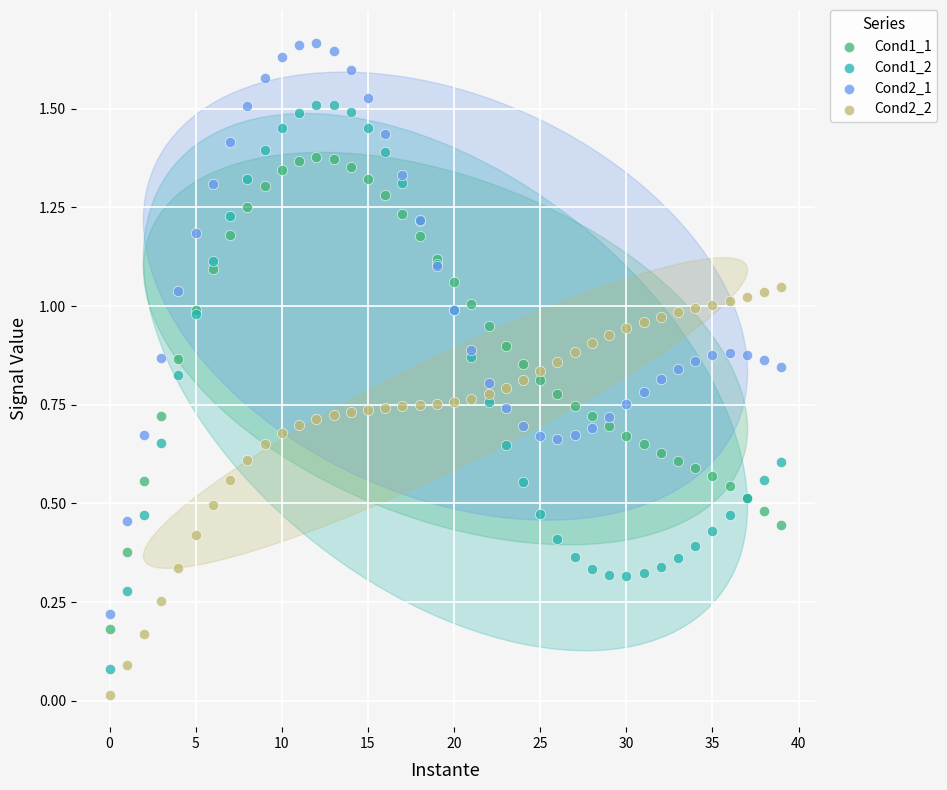

Which series has the largest Y range (max minus min)?

Cond2_1